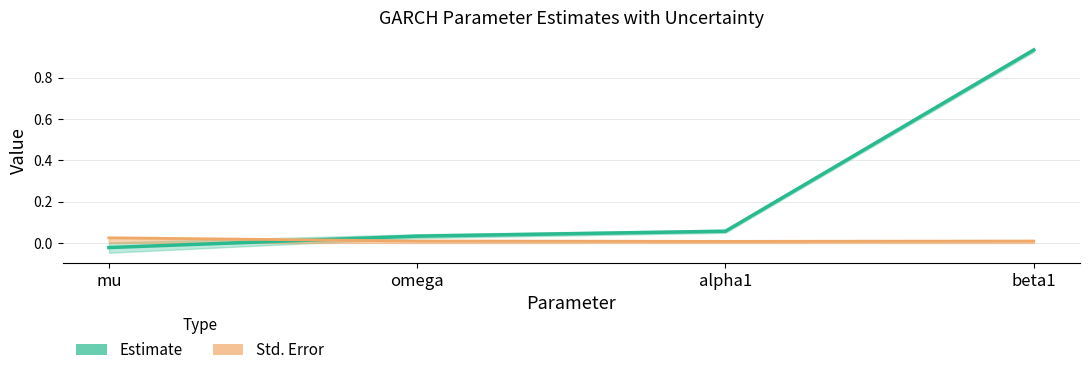

What is the value of the Estimate point at the 3rd from the left?

0.1